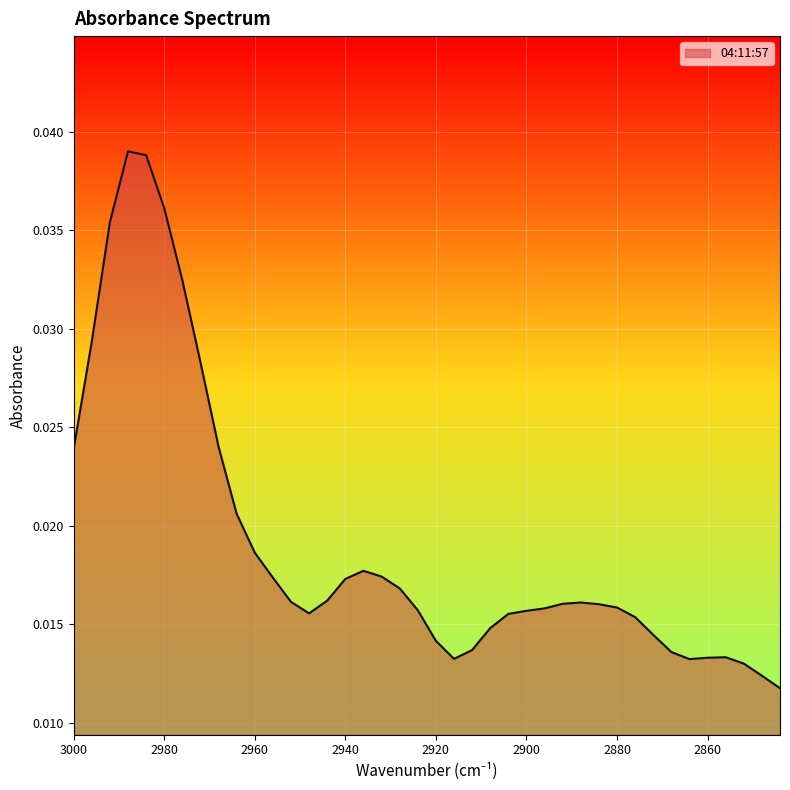

True or false: there are more than 1 points higher than both neighbors.

True